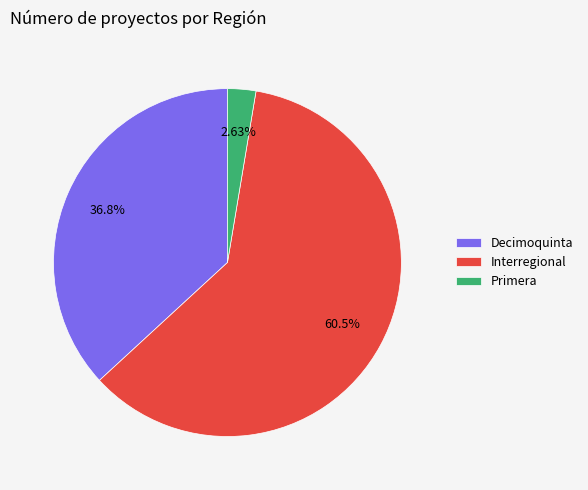

Rank the categories by value from lowest to highest.

Primera, Decimoquinta, Interregional